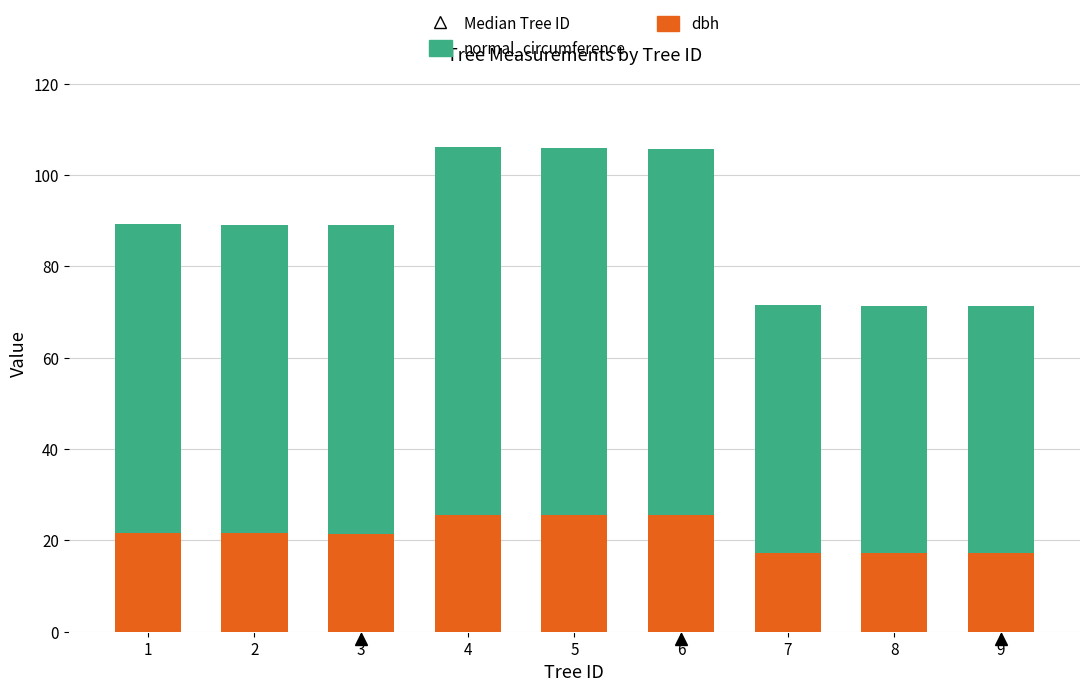

The value of dbh at 6 is 25.5. True or false?

True